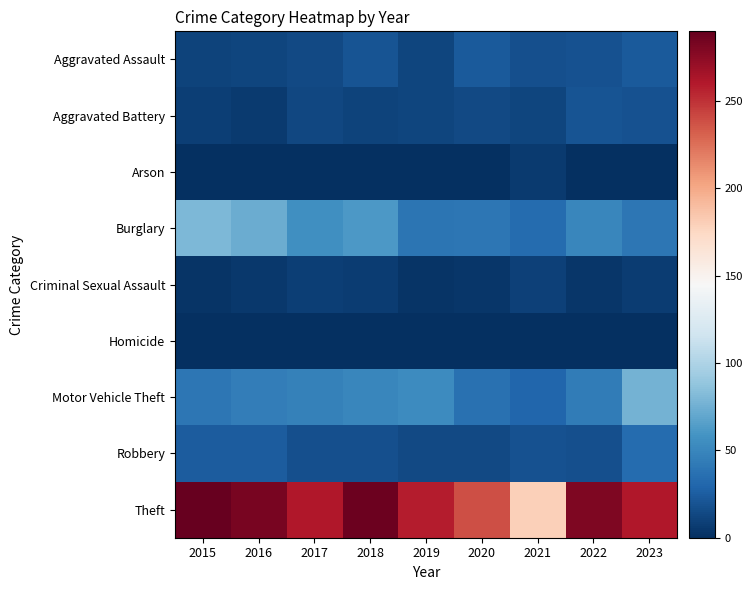

Reading left to right, transcribe all the data shown in this chart.

Aggravated Assault: 2015=11	2016=12	2017=14	2018=20	2019=12	2020=23	2021=18	2022=19	2023=23
Aggravated Battery: 2015=8	2016=6	2017=13	2018=11	2019=12	2020=14	2021=12	2022=20	2023=19
Arson: 2015=1	2016=0	2017=1	2018=0	2019=1	2020=0	2021=6	2022=0	2023=1
Burglary: 2015=80	2016=73	2017=56	2018=62	2019=39	2020=40	2021=33	2022=50	2023=40
Criminal Sexual Assault: 2015=3	2016=5	2017=8	2018=7	2019=3	2020=4	2021=10	2022=4	2023=7
Homicide: 2015=1	2016=1	2017=1	2018=1	2019=0	2020=0	2021=1	2022=1	2023=0
Motor Vehicle Theft: 2015=40	2016=45	2017=47	2018=50	2019=54	2020=37	2021=30	2022=44	2023=77
Robbery: 2015=24	2016=24	2017=18	2018=17	2019=14	2020=14	2021=19	2022=18	2023=33
Theft: 2015=290	2016=283	2017=261	2018=287	2019=259	2020=238	2021=179	2022=280	2023=261